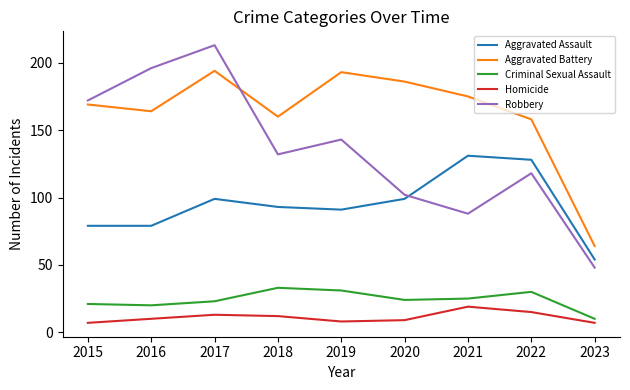

At which label does Robbery first exceed 132?

2015